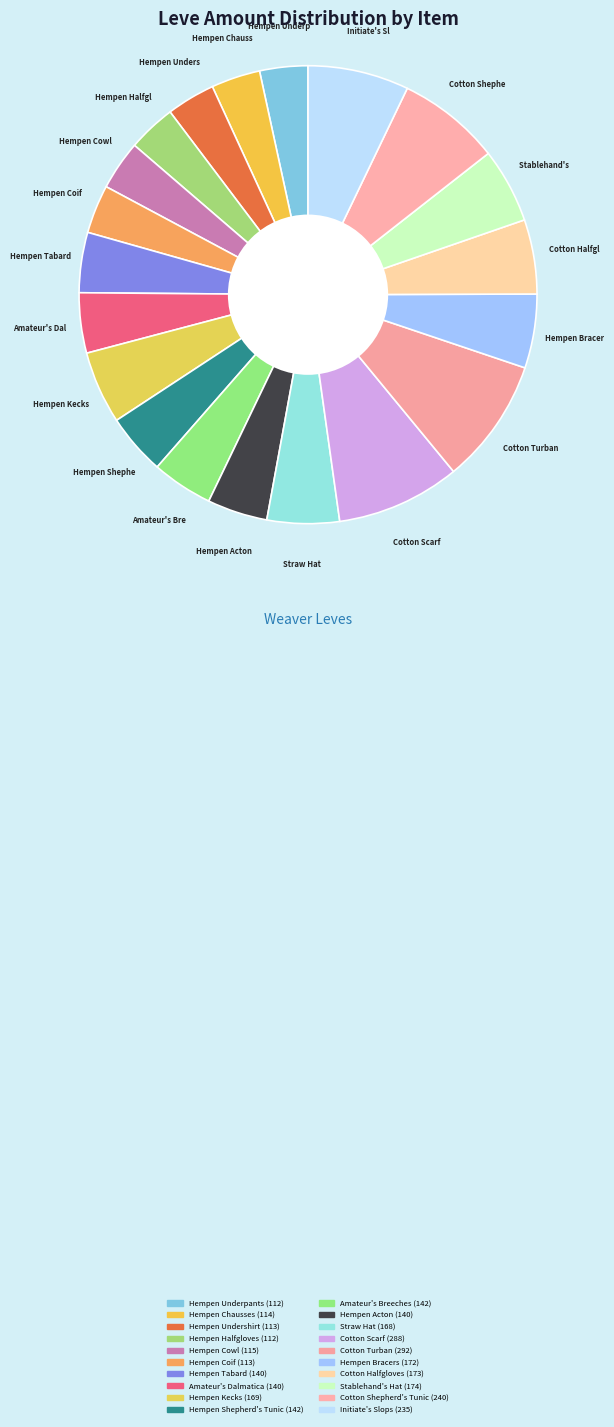

How many slices are in this pie chart?

20